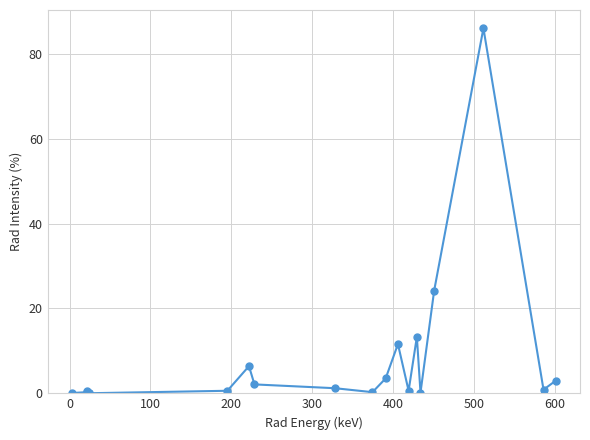

Does the chart have visible grid lines?

Yes